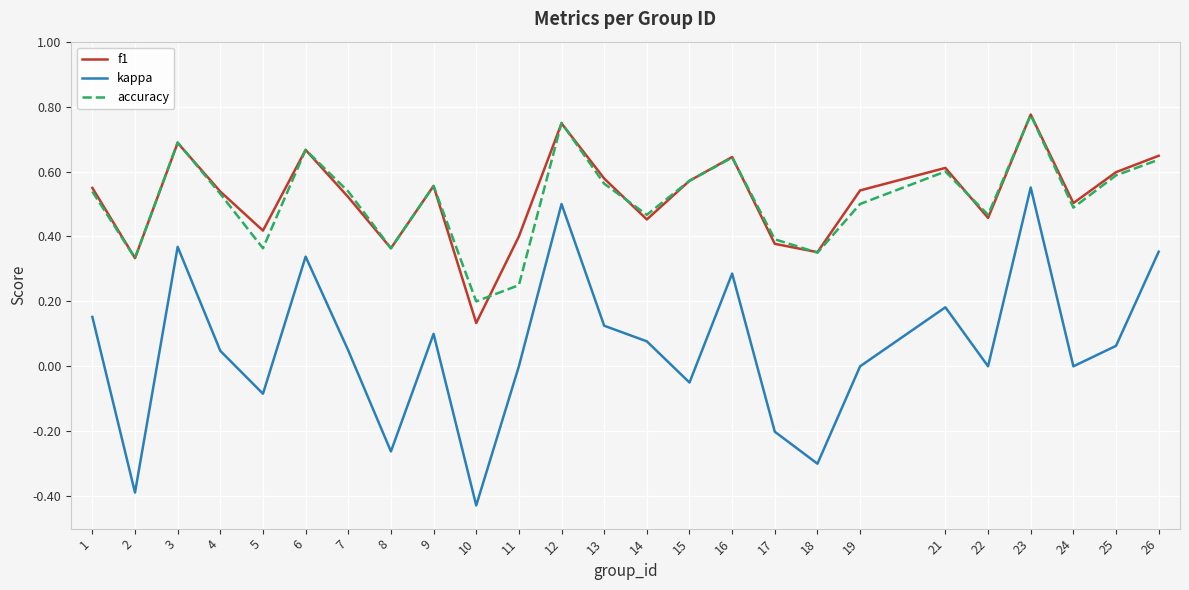

True or false: kappa has a value of 0.2 at 16.

False